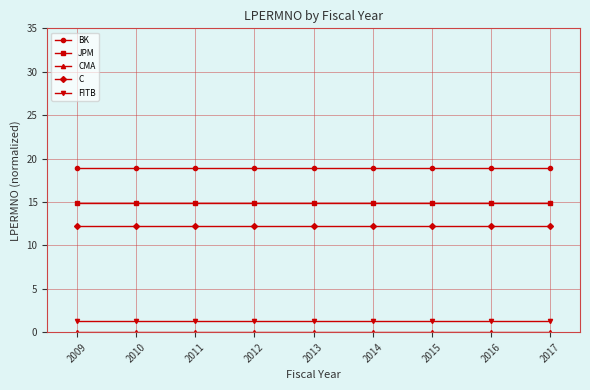

Is it true that JPM equals 14.9 at 2014?

True